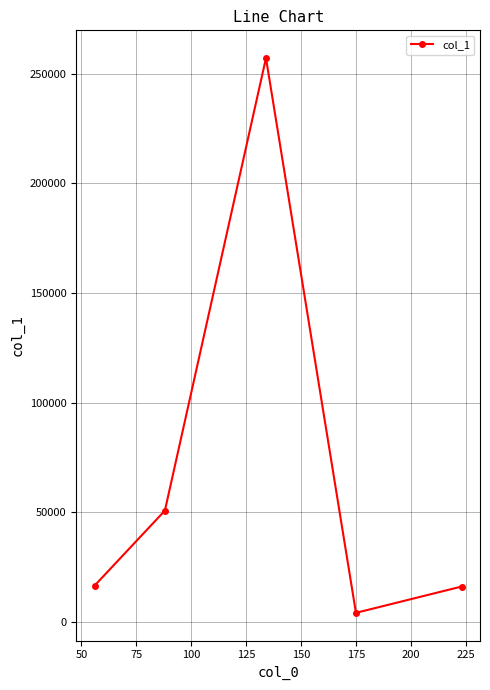

What is the value of the 1st point from the left?

16508.7